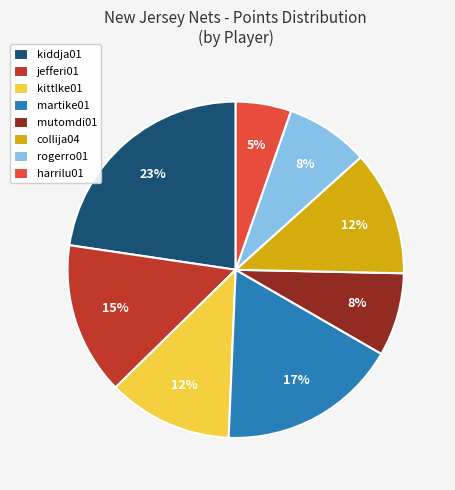

What is the largest slice in the pie chart?

kiddja01